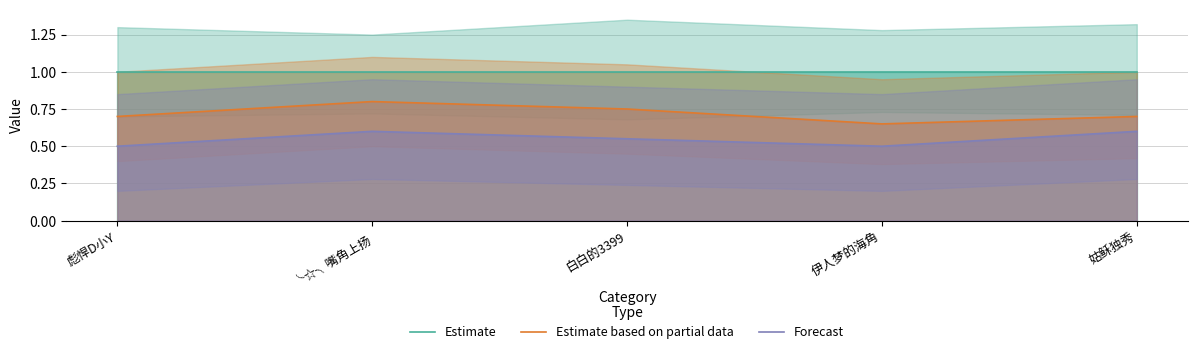

Is the value of Estimate based on partial data at 伊人梦的海角 greater than the value of Forecast at ╰☆╮嘴角上扬?

Yes